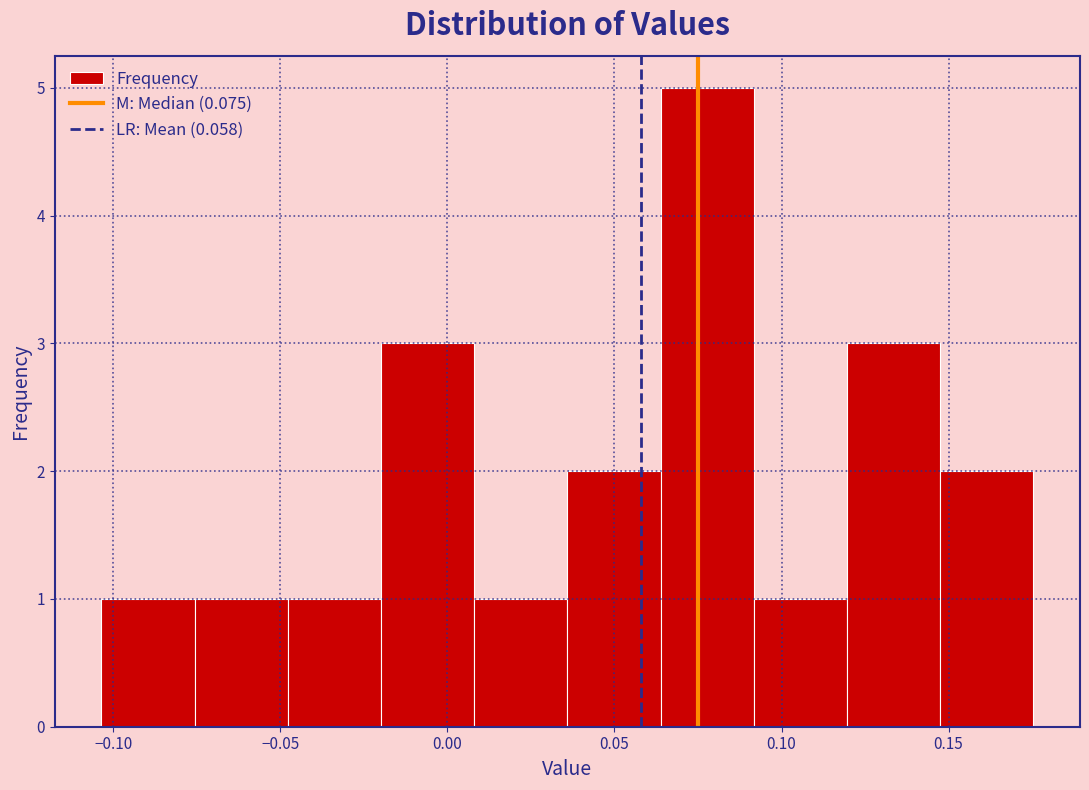

Over which range of the x-axis is the bar tallest?

0.065 to 0.090